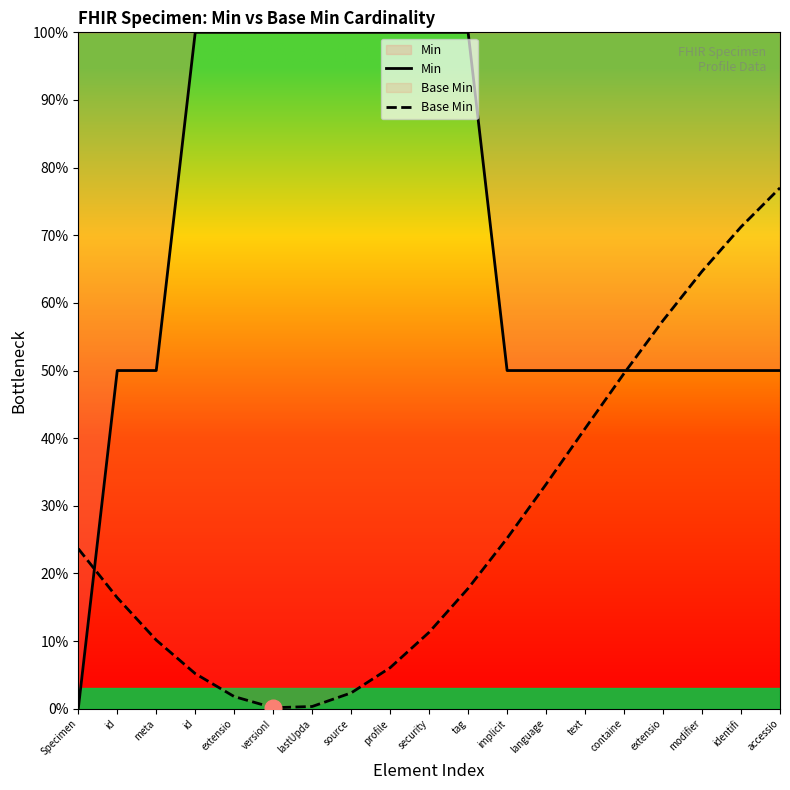

What is the difference between the maximum and minimum values in the Min series?

1.0